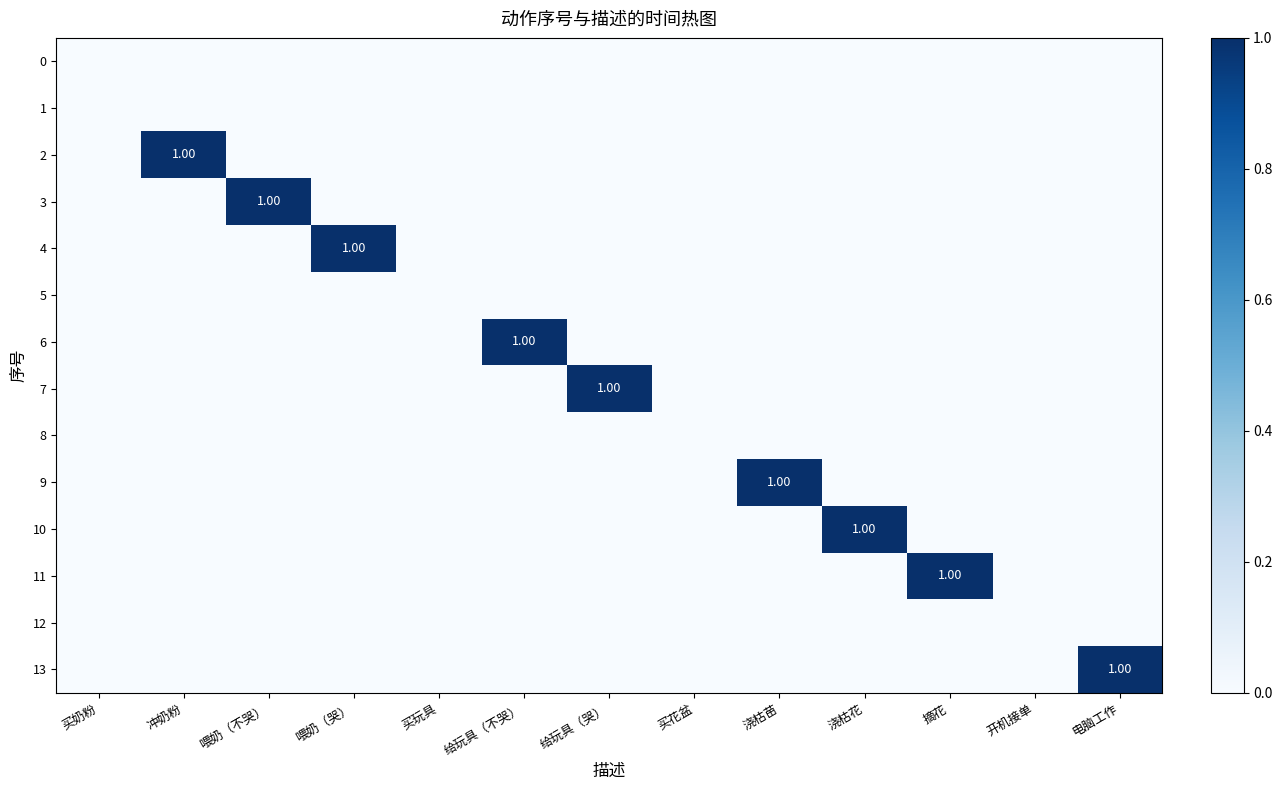

How many values in the 11 series exceed 0?

1